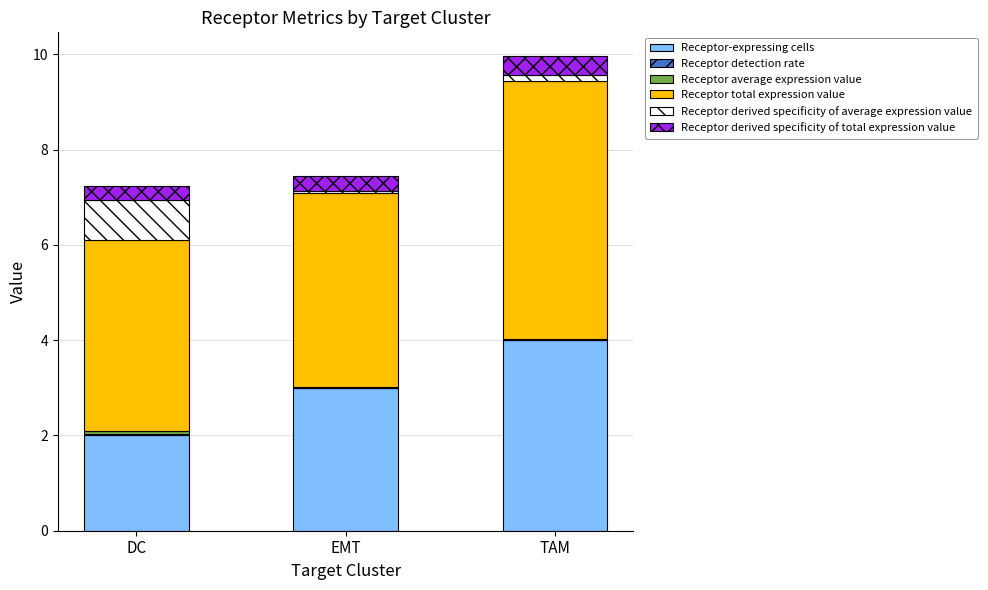

What is the difference between the Receptor-expressing cells values at DC and EMT?

1.0